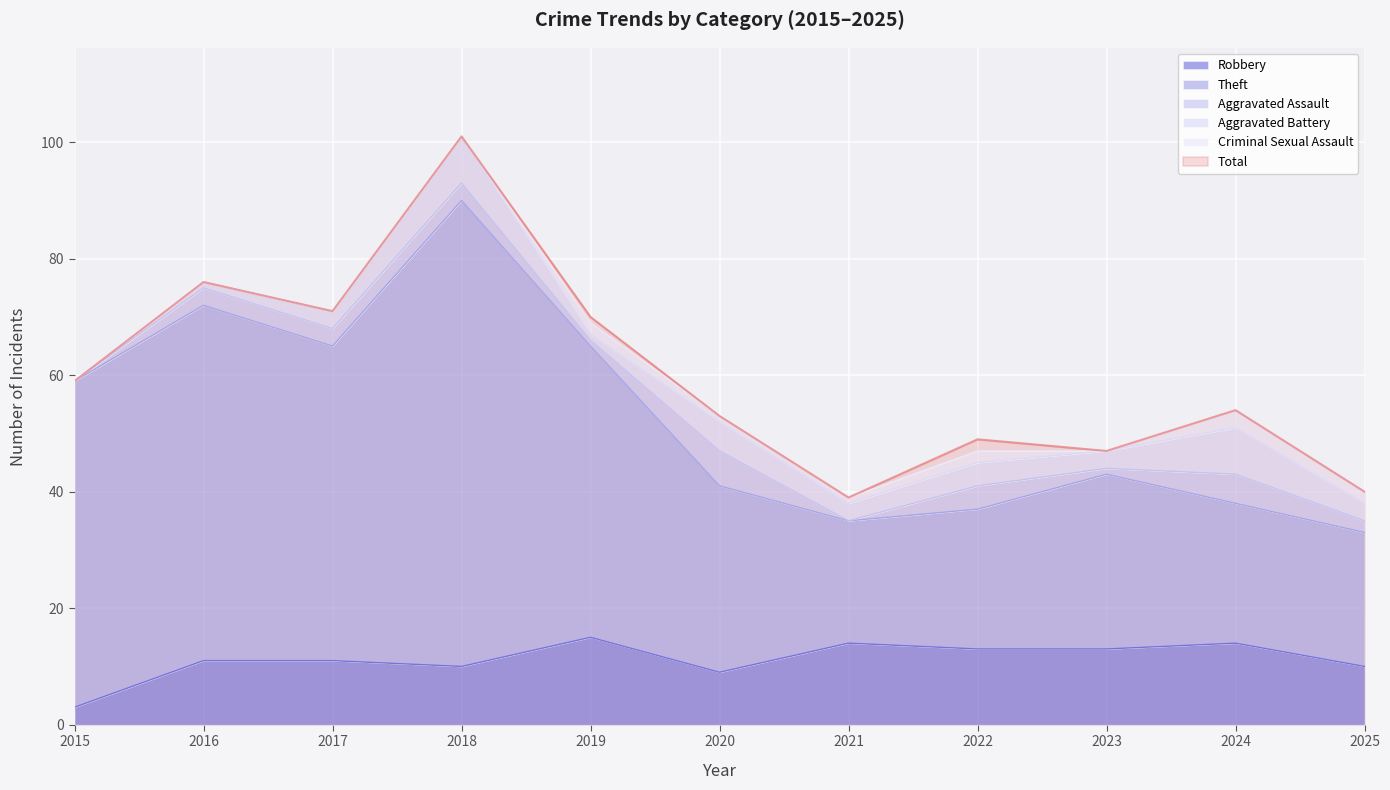

At which label does Total reach its minimum?

2021